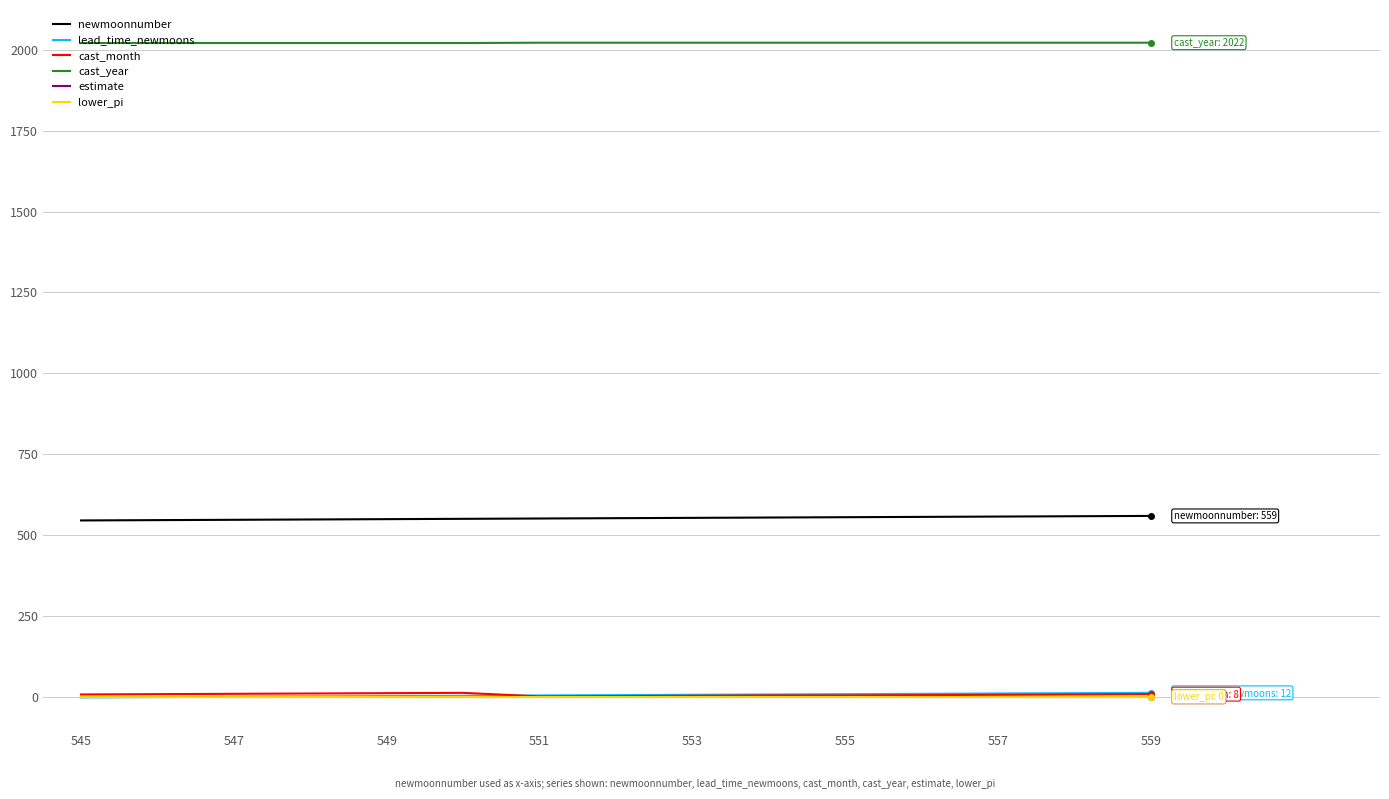

True or false: lead_time_newmoons and cast_year intersect in this chart.

False